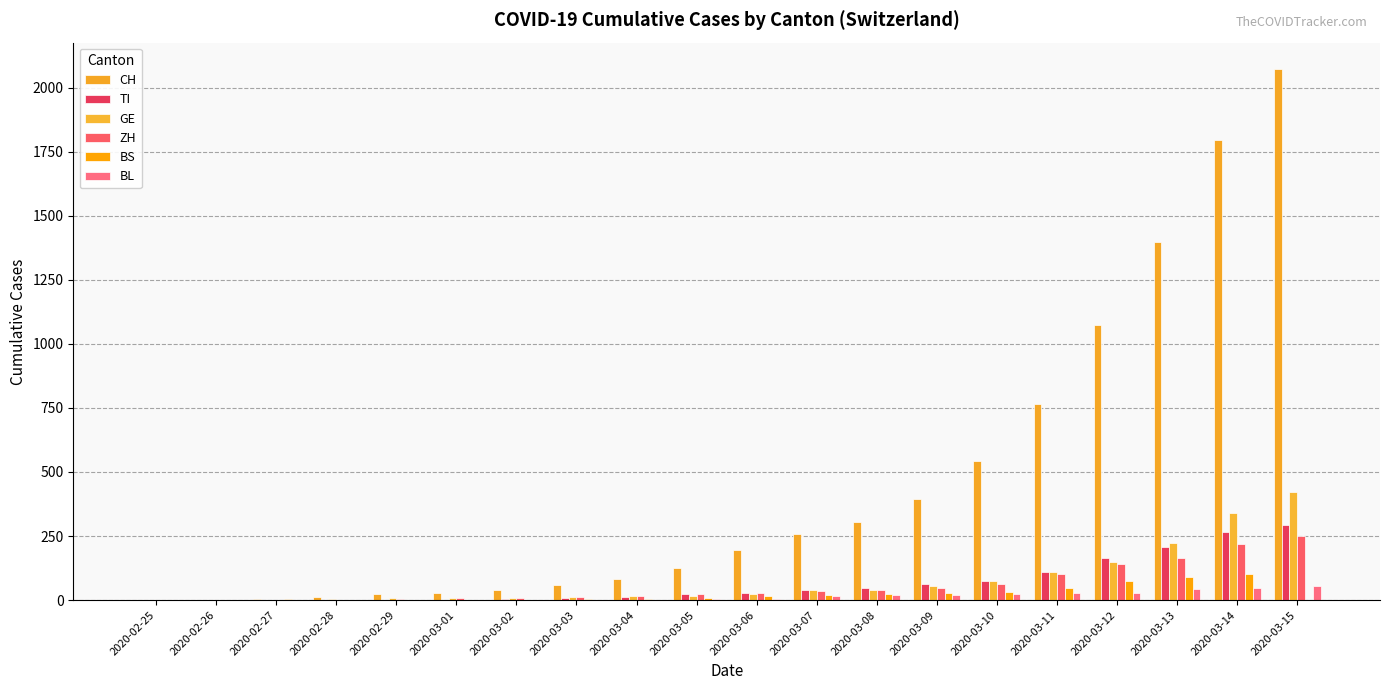

What is the maximum value for BS?

100